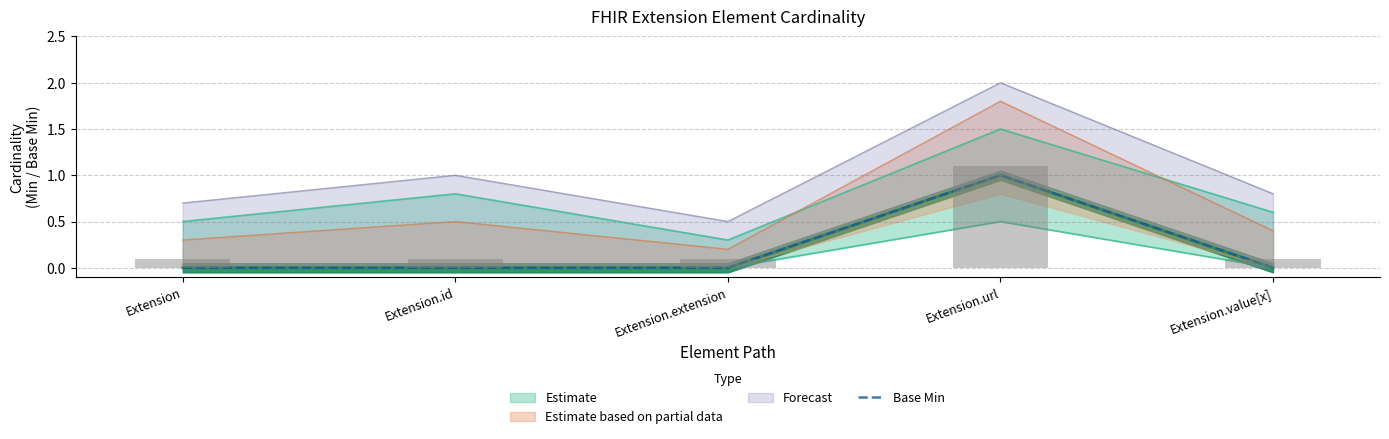

What value does the data have at Extension.url?

1